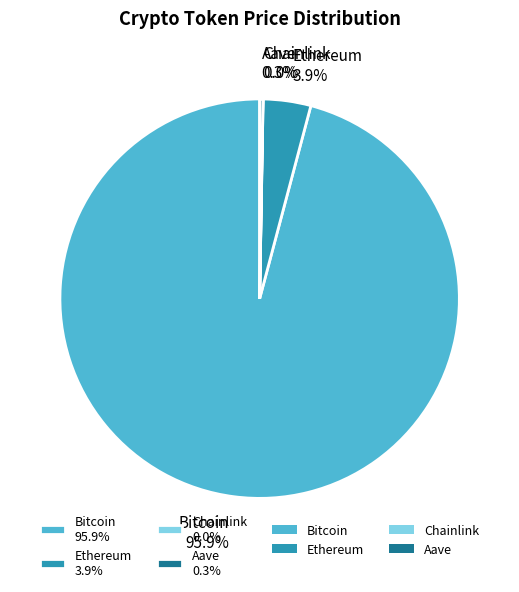

Is there a majority slice in this chart?

Yes